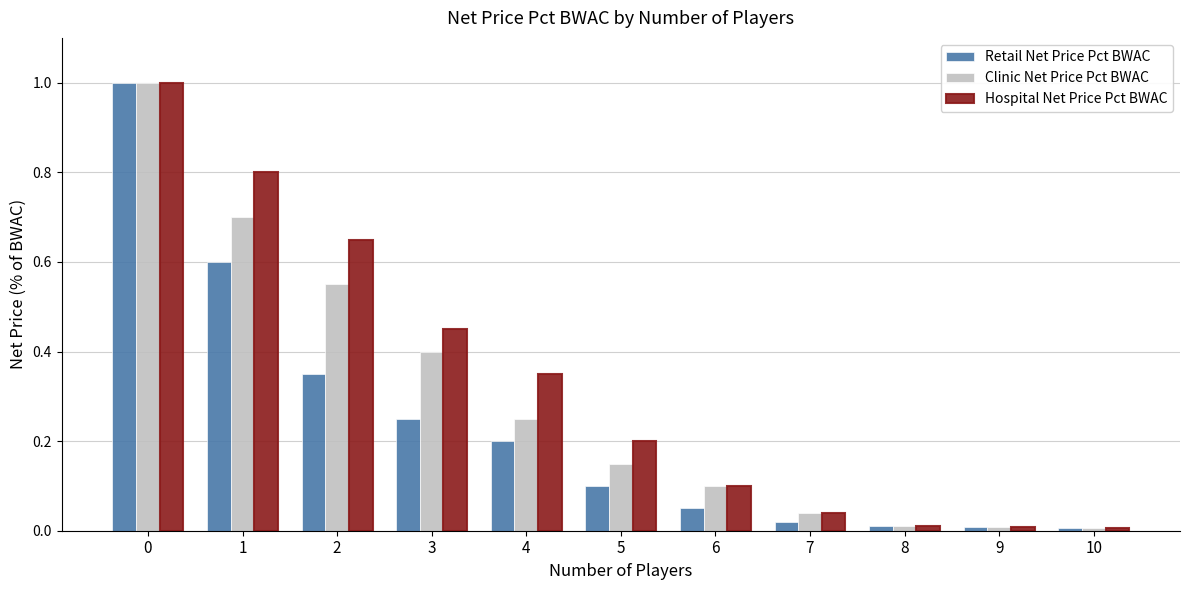

Rank the series by their average value, from lowest to highest.

Retail Net Price Pct BWAC, Clinic Net Price Pct BWAC, Hospital Net Price Pct BWAC